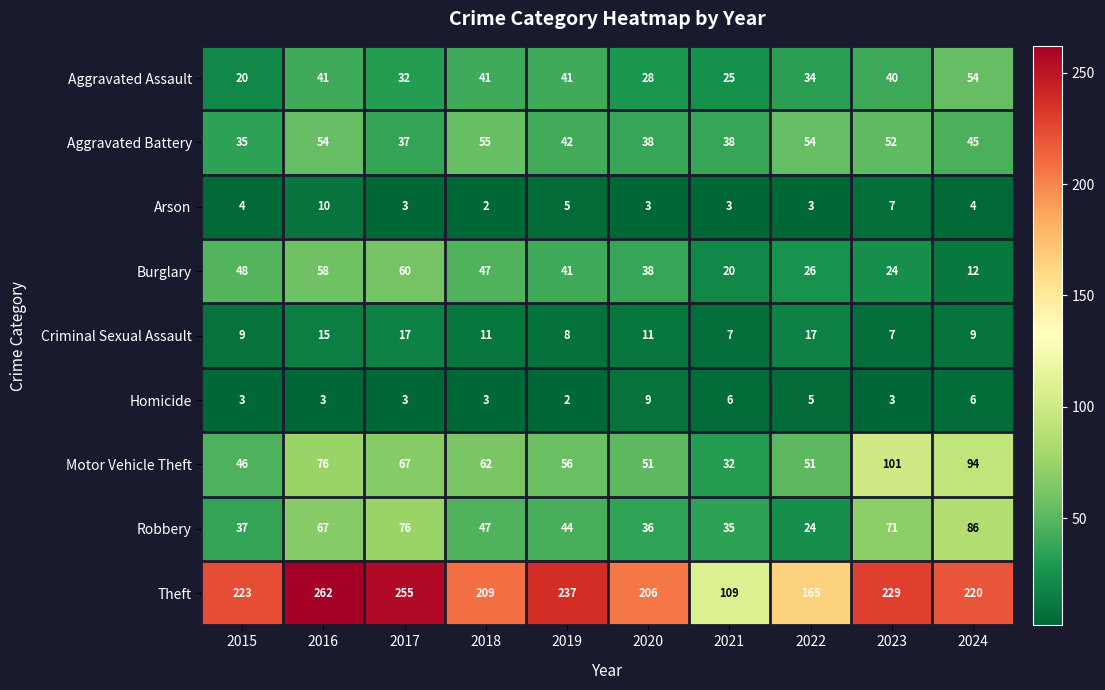

Rank the series by their maximum value, from highest to lowest.

Theft, Motor Vehicle Theft, Robbery, Burglary, Aggravated Battery, Aggravated Assault, Criminal Sexual Assault, Arson, Homicide